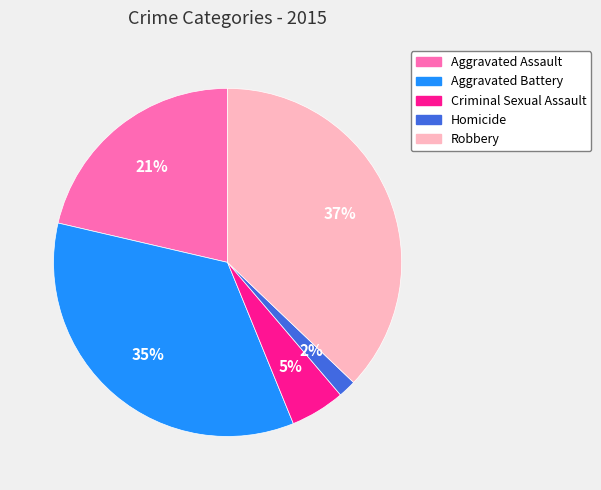

Is there a majority slice in this chart?

No